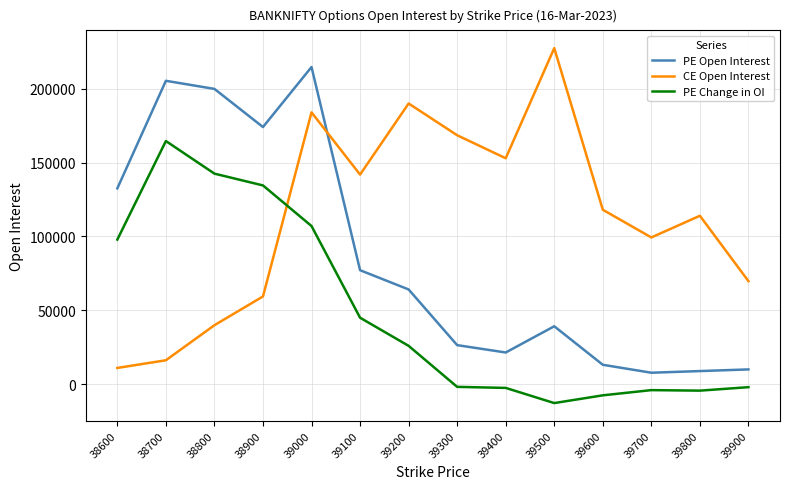

Where does the CE Open Interest series first go above 118072?

39000